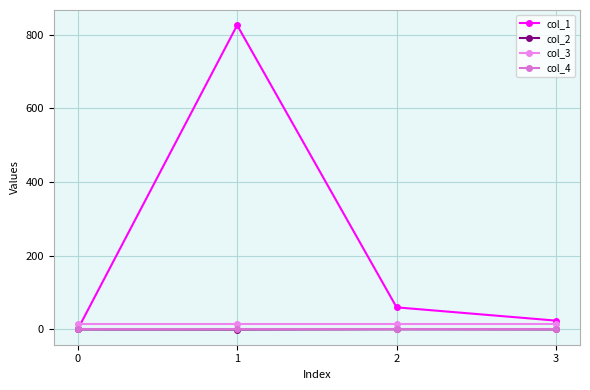

Which series has the widest spread of values?

col_1